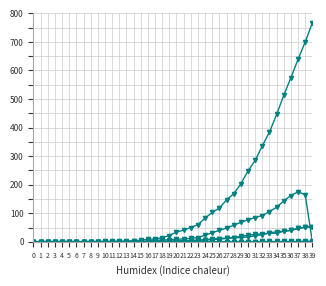

Is it true that CH equals 440 at 2?

False